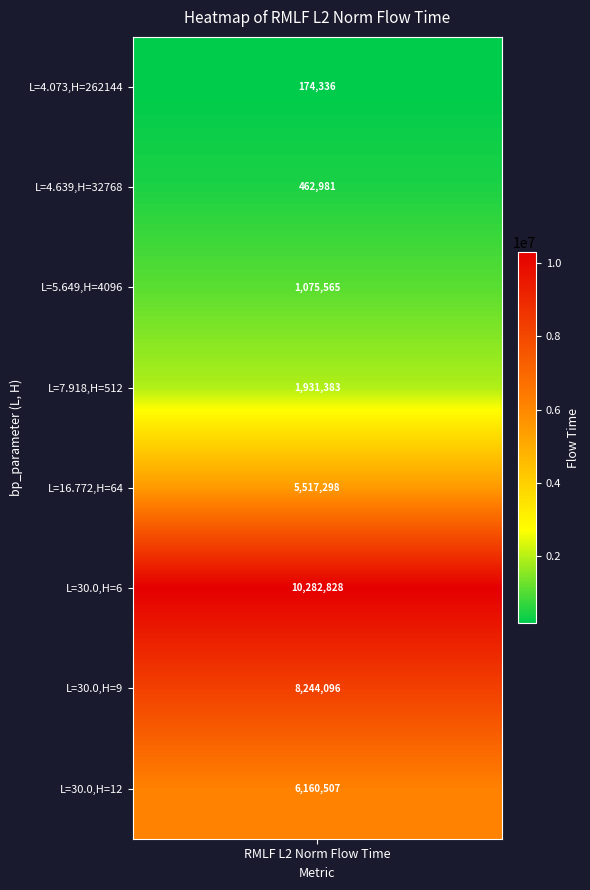

What is the average value of the bp_parameter_L series?

16.1